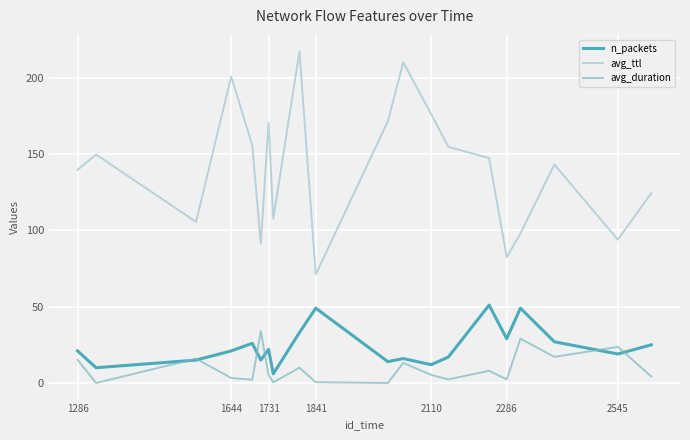

Which series has the largest total across all categories?

avg_ttl